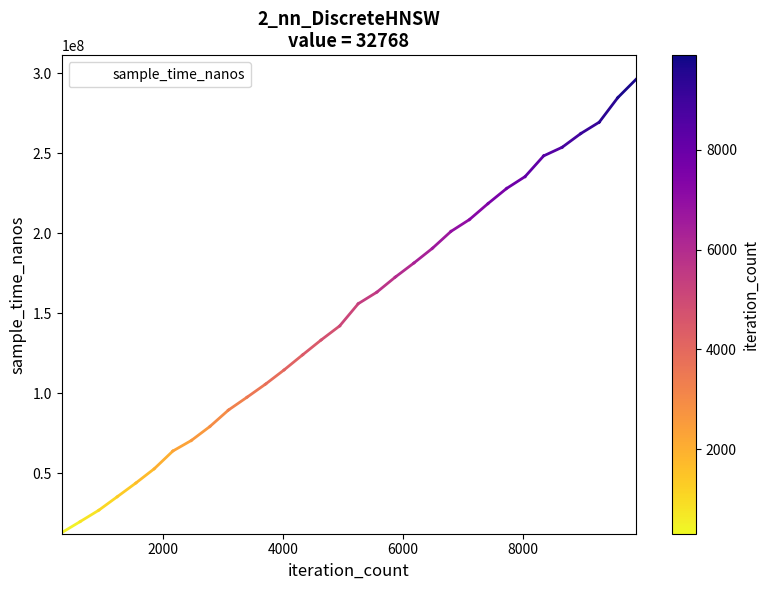

What is the smallest value displayed?

12722800